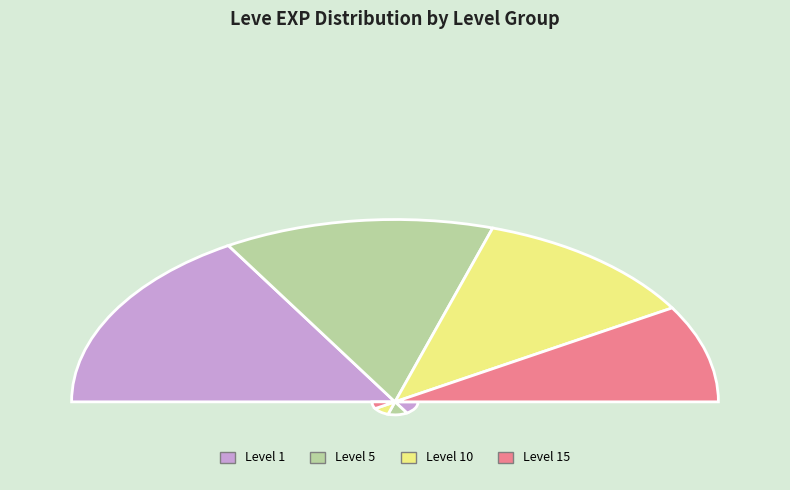

To the nearest percent, what is the difference between the largest and smallest slice percentages?

13%